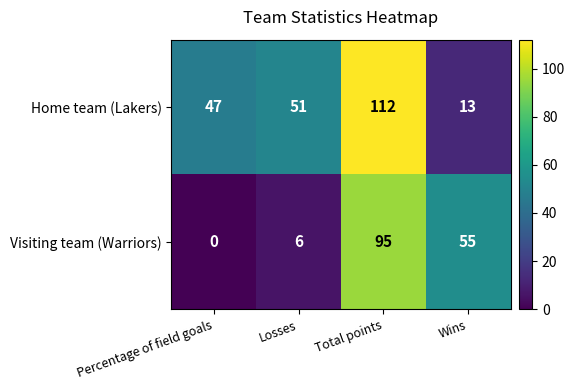

Between Losses and Wins, which series saw the biggest shift?

Visiting team (Warriors)